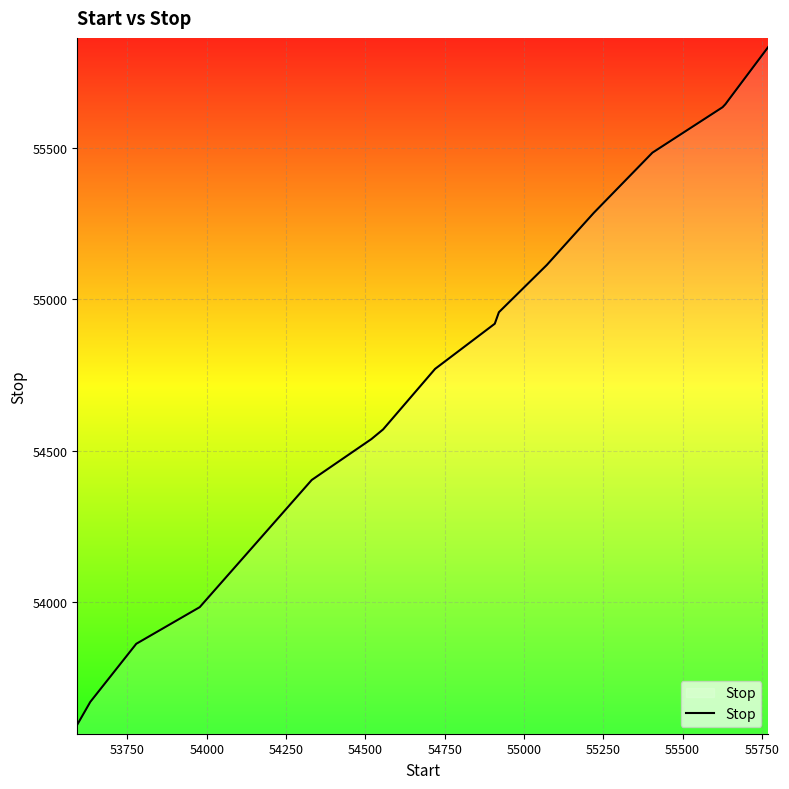

How many distinct data groups are displayed?

1